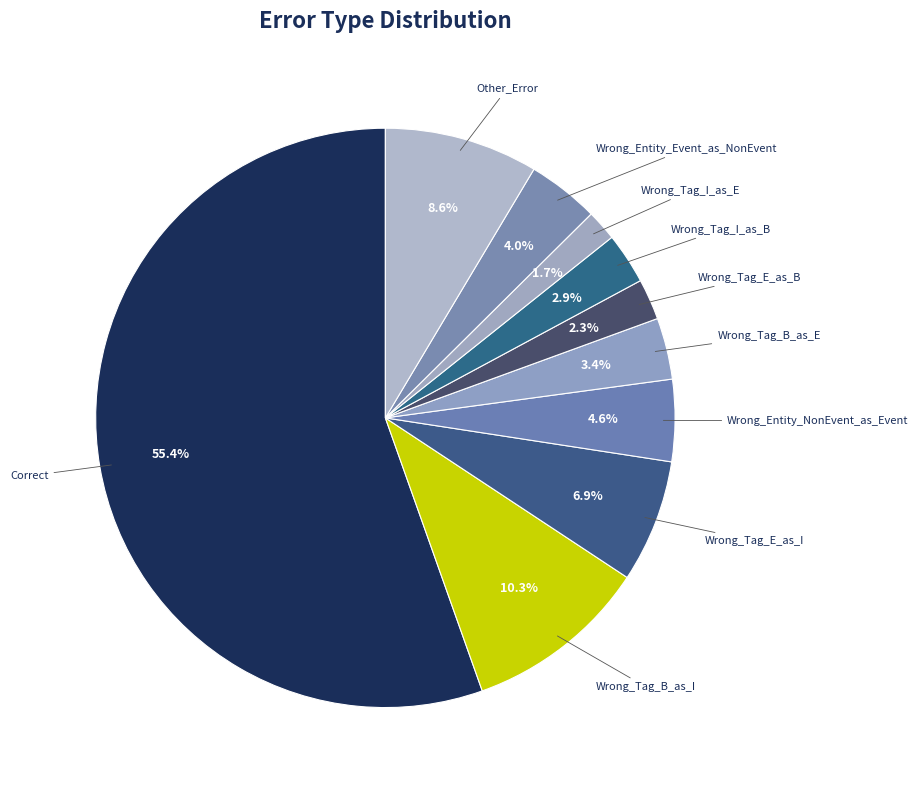

How many slices are in this pie chart?

10